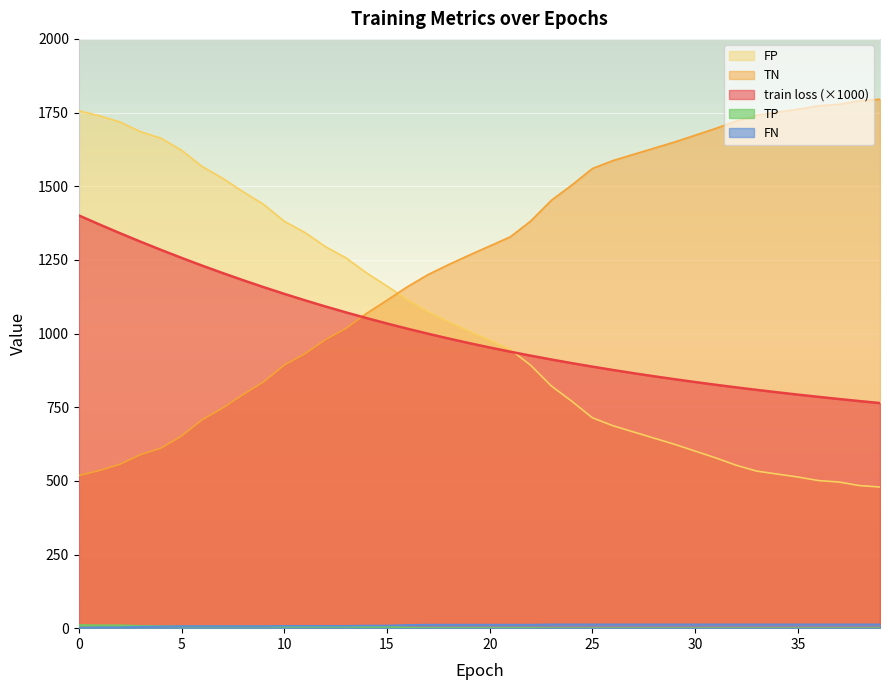

What is the difference between the maximum and minimum values in the train loss series?

636.9